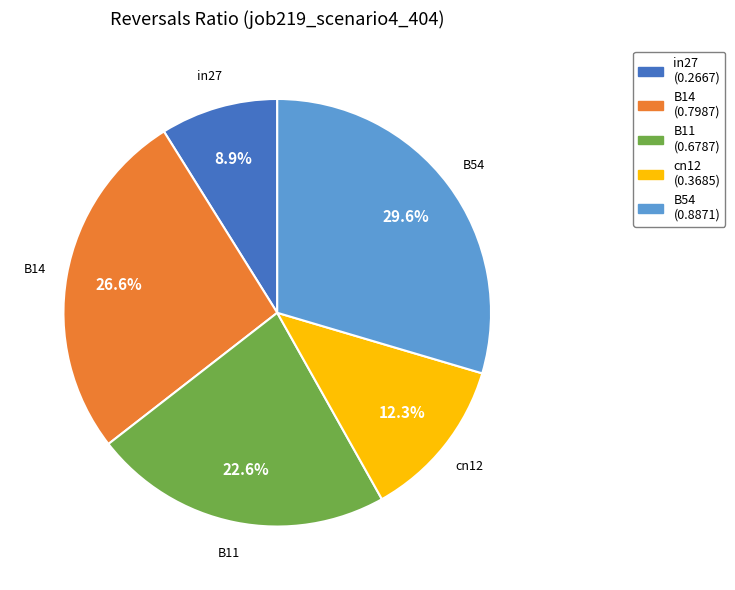

Between B11 and B54, which is larger?

B54